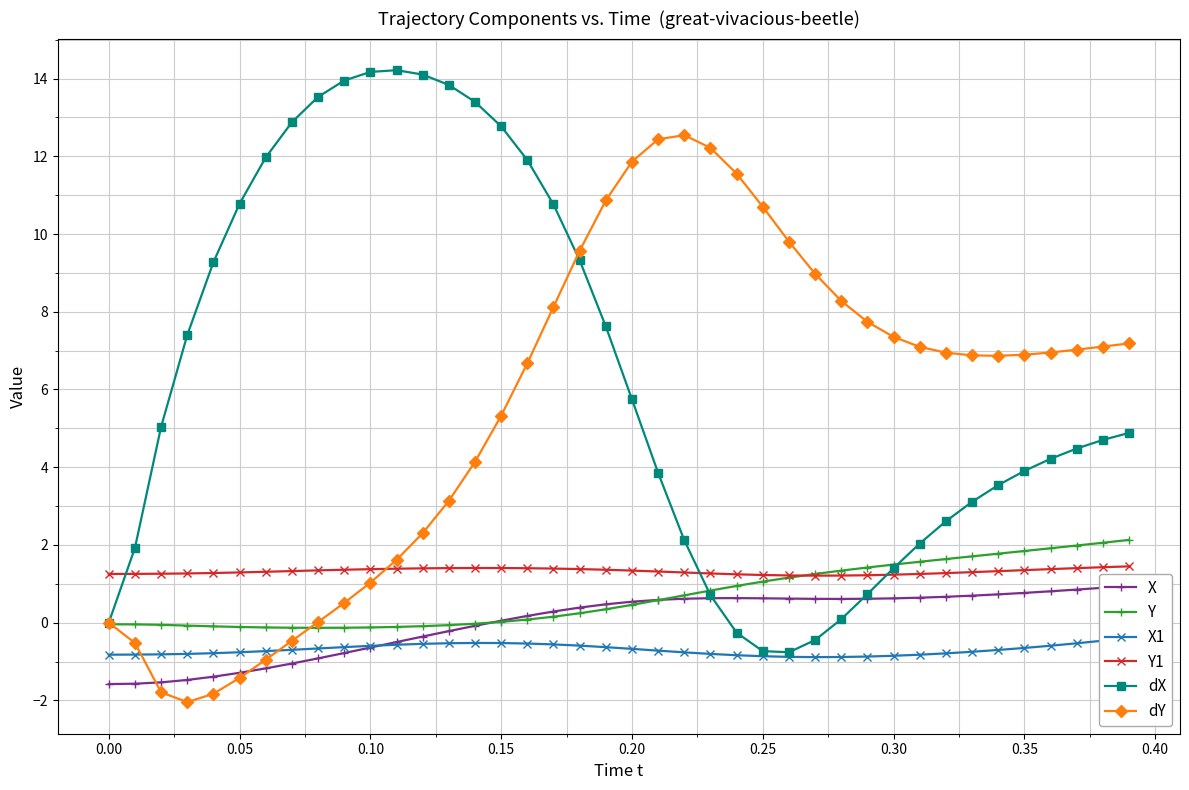

What is the minimum value shown in the chart?

-2.0